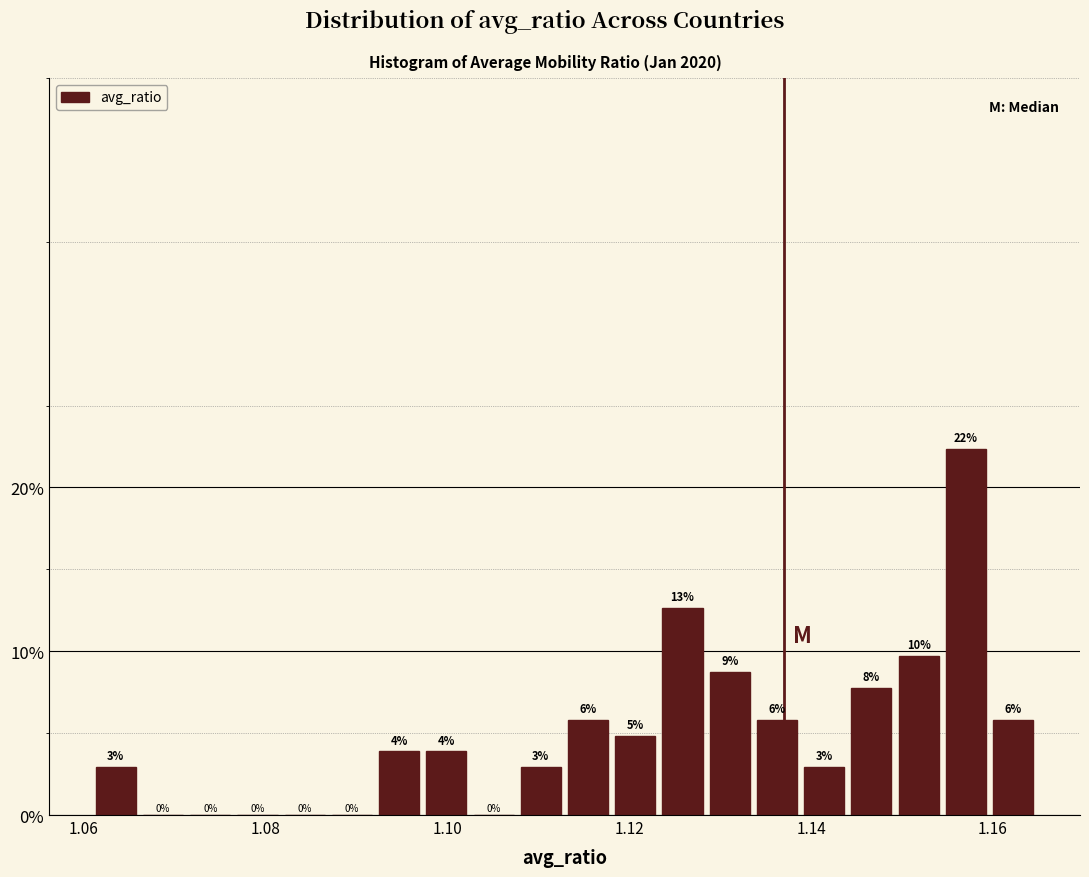

Read against the x-axis, roughly where is the centre of the tallest bar?

1.158